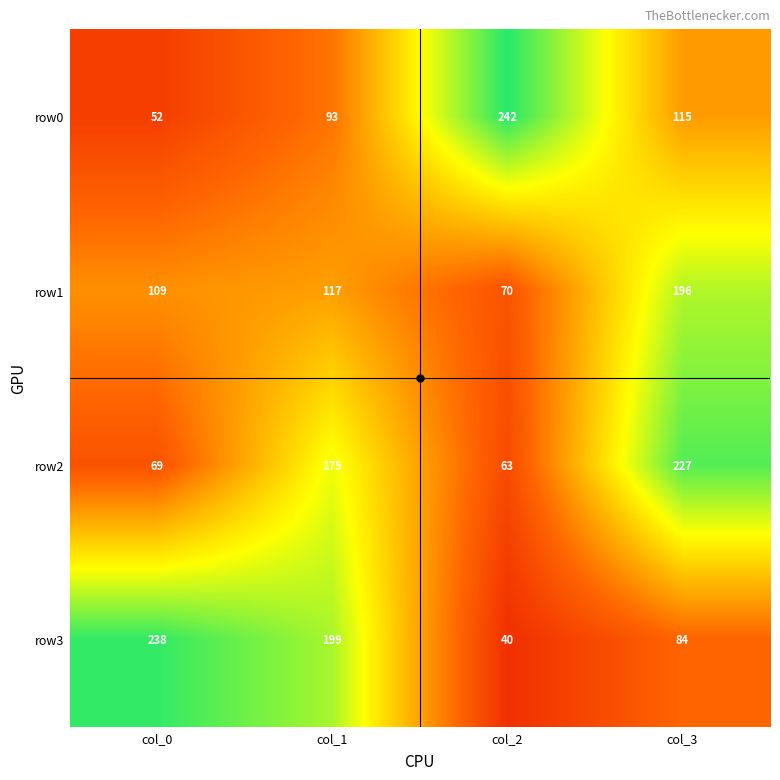

Between col_1 and col_2, which series saw the biggest shift?

row3